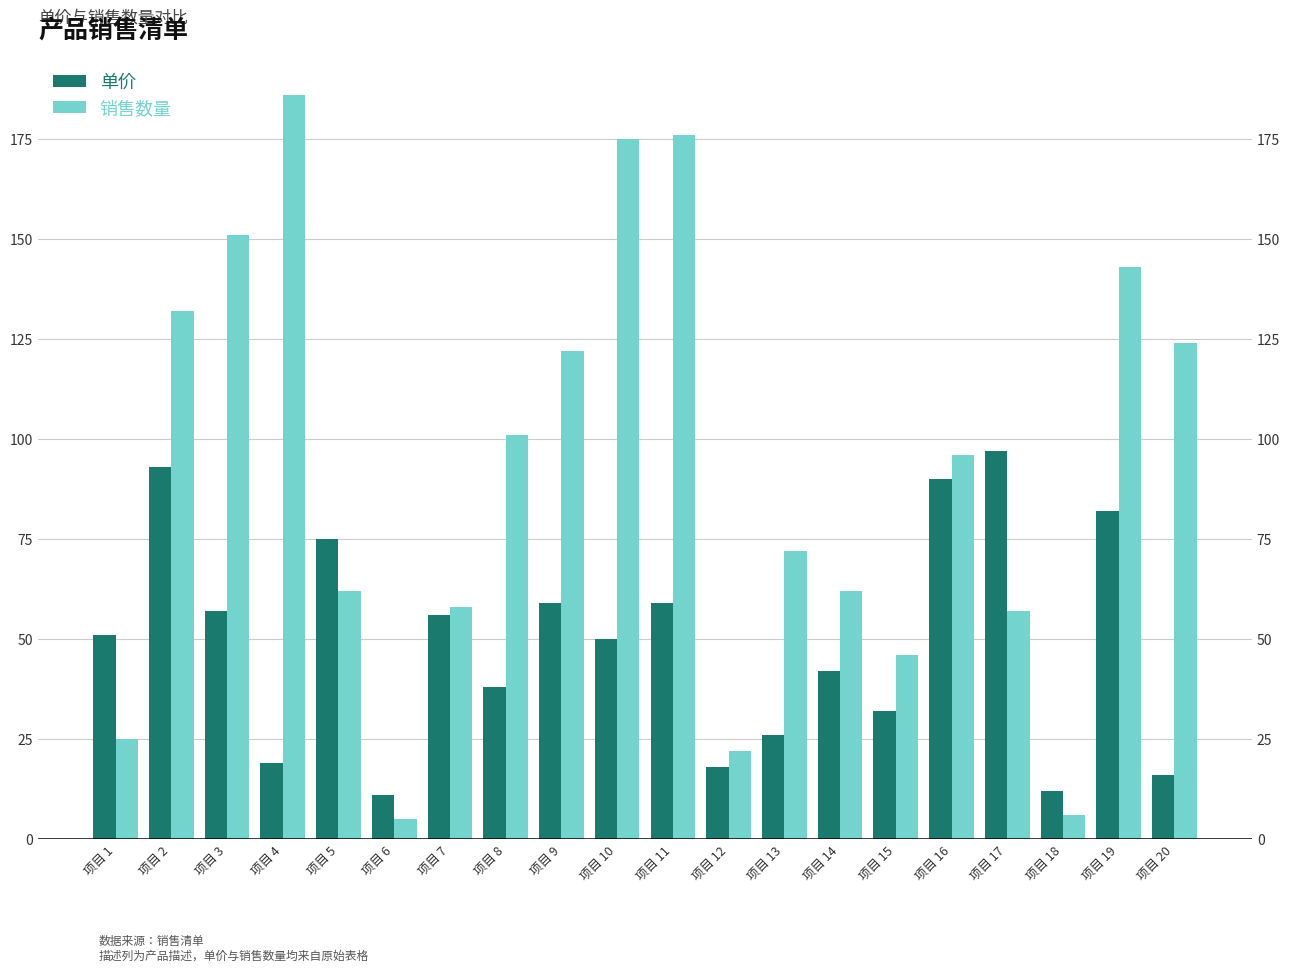

What is the value of the 单价 bar at the 17th from the left?

97